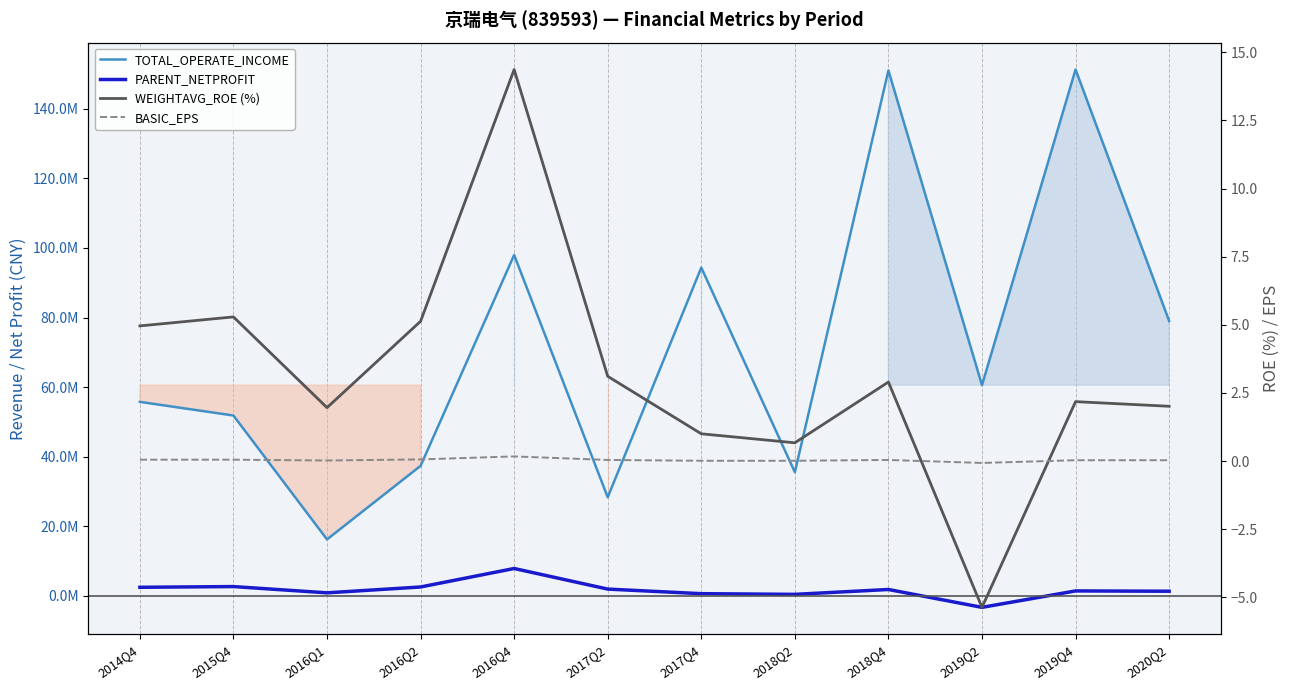

Reading left to right, extract all data points from this chart.

TOTAL_OPERATE_INCOME: 2014Q4=55747934.5	2015Q4=51821965.4	2016Q1=16215123.8	2016Q2=37355158.0	2016Q4=97982343.1	2017Q2=28329664.6	2017Q4=94346167.3	2018Q2=35529941.9	2018Q4=151012262.7	2019Q2=60555222.9	2019Q4=151292657.3	2020Q2=79016044.8
PARENT_NETPROFIT: 2014Q4=2446072.3	2015Q4=2654703.7	2016Q1=854616.6	2016Q2=2536068.3	2016Q4=7850141.4	2017Q2=1931686.4	2017Q4=613695.7	2018Q2=416951.3	2018Q4=1814147.9	2019Q2=-3320747.2	2019Q4=1401973.1	2020Q2=1316976.3
WEIGHTAVG_ROE (%): 2014Q4=5.0	2015Q4=5.3	2016Q1=2.0	2016Q2=5.1	2016Q4=14.4	2017Q2=3.1	2017Q4=1.0	2018Q2=0.7	2018Q4=2.9	2019Q2=-5.4	2019Q4=2.2	2020Q2=2.0
BASIC_EPS: 2014Q4=0.1	2015Q4=0.1	2016Q1=0.0	2016Q2=0.1	2016Q4=0.2	2017Q2=0.0	2017Q4=0.0	2018Q2=0.0	2018Q4=0.0	2019Q2=-0.1	2019Q4=0.0	2020Q2=0.0